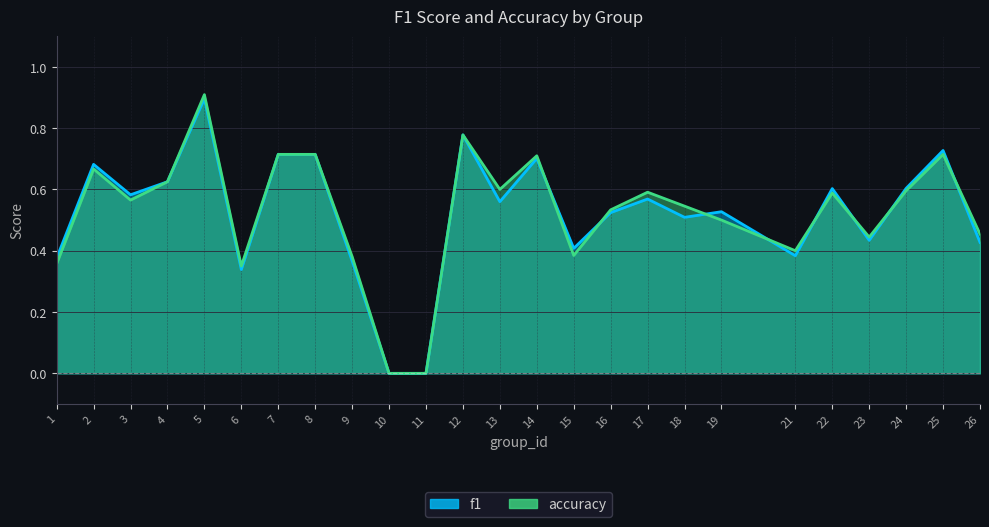

How many values in the f1 series exceed 0?

23